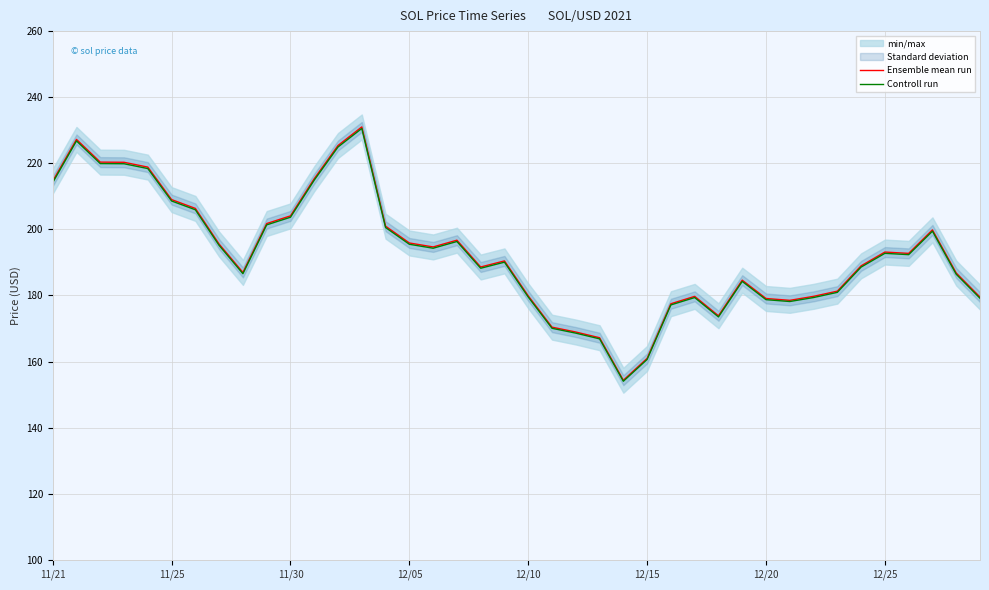

The value of Controll run at 11/30 is 203.7. True or false?

True